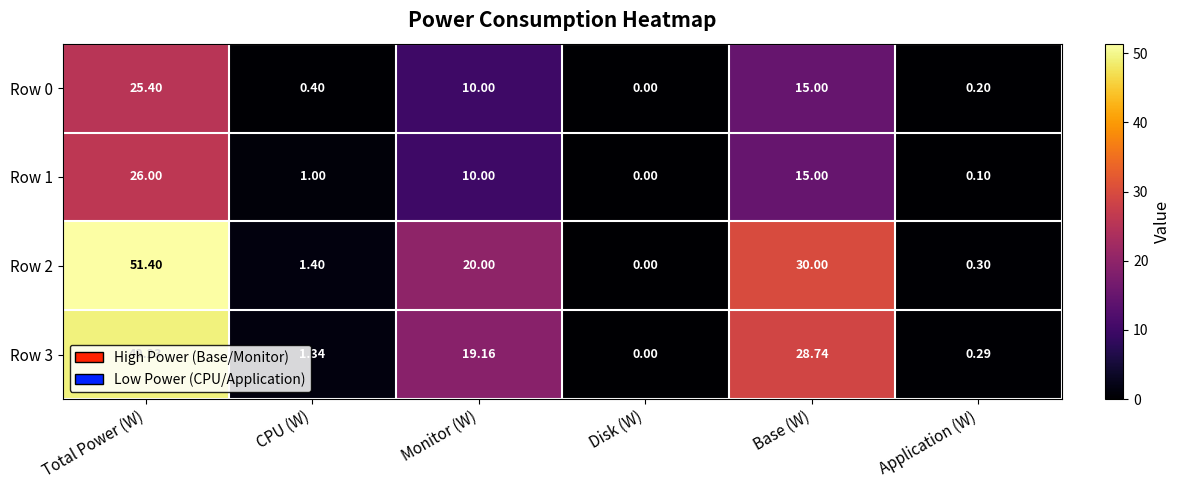

How many data points does each series have?

6